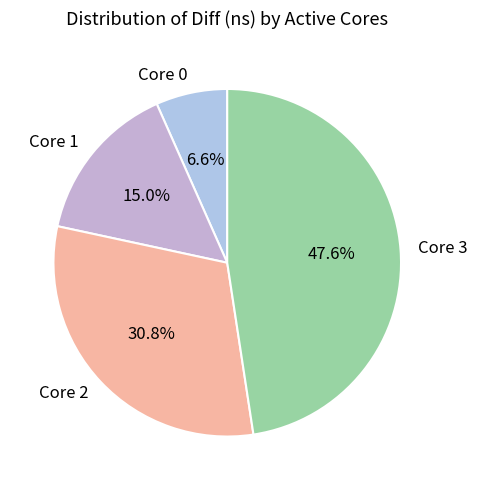

What is the largest slice in the pie chart?

Core 3